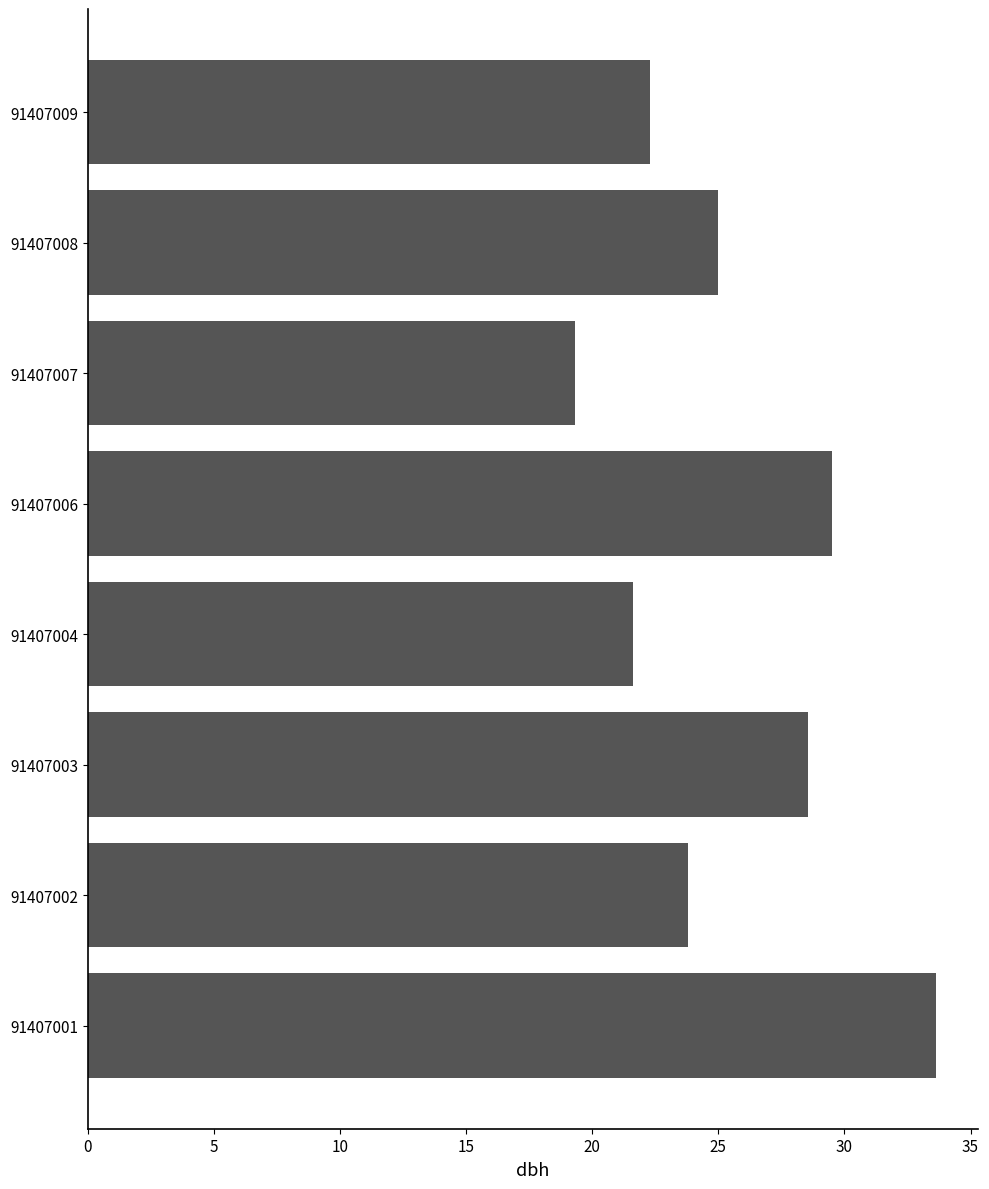

What is the greatest value displayed?

33.6